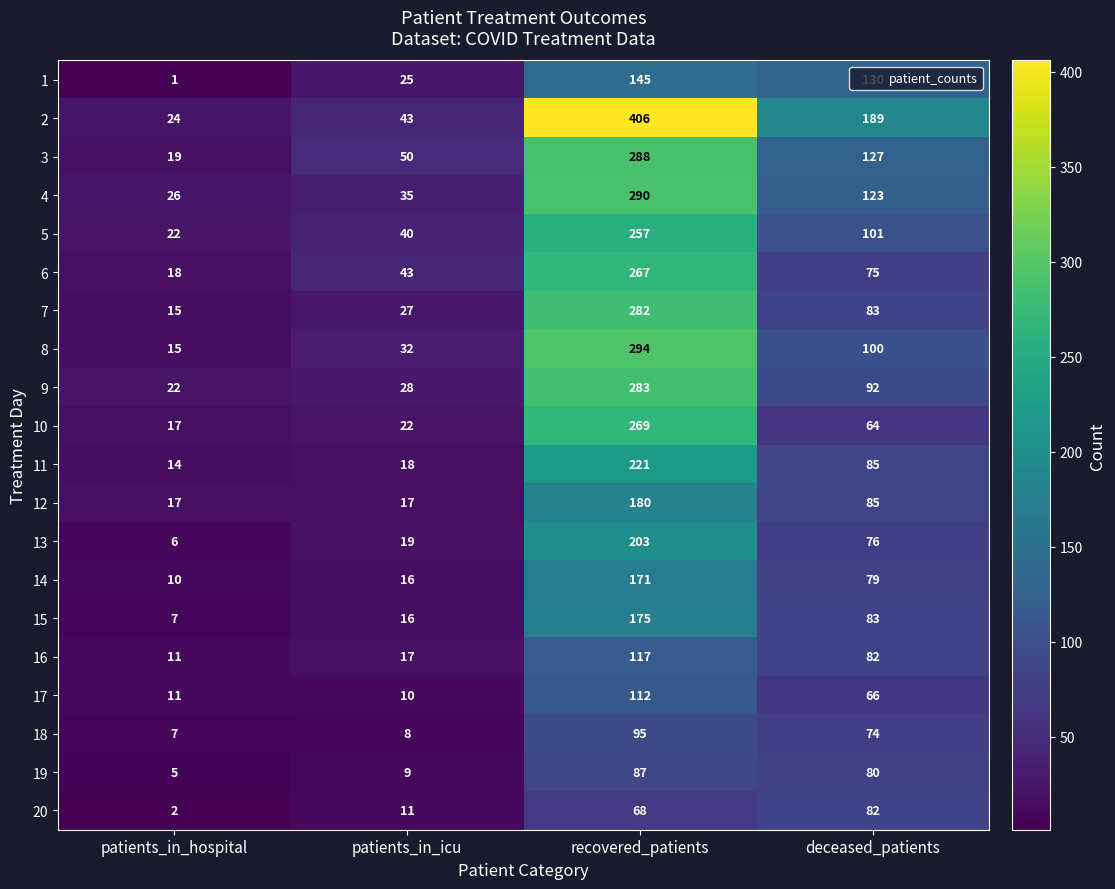

What is the minimum value shown in the chart?

1